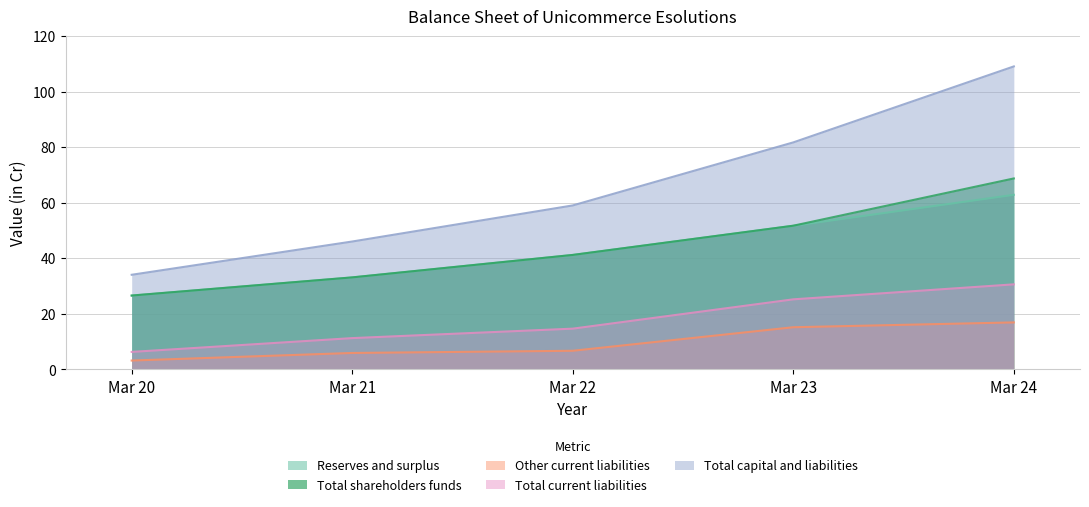

What is the difference between the Other current liabilities values at Mar 24 and Mar 22?

10.2